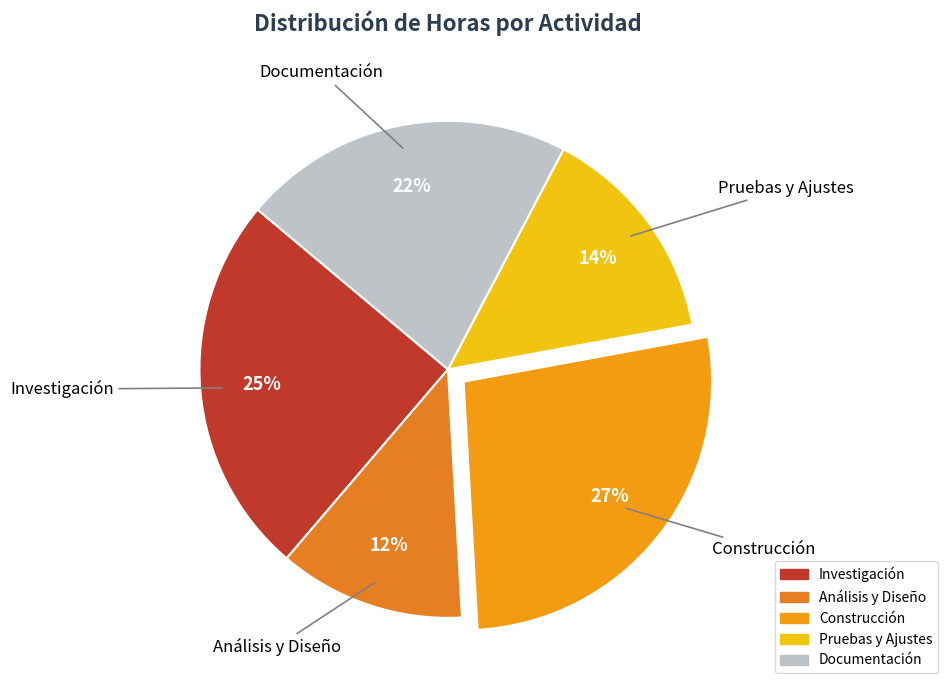

True or false: Construcción accounts for 27% of the total.

True